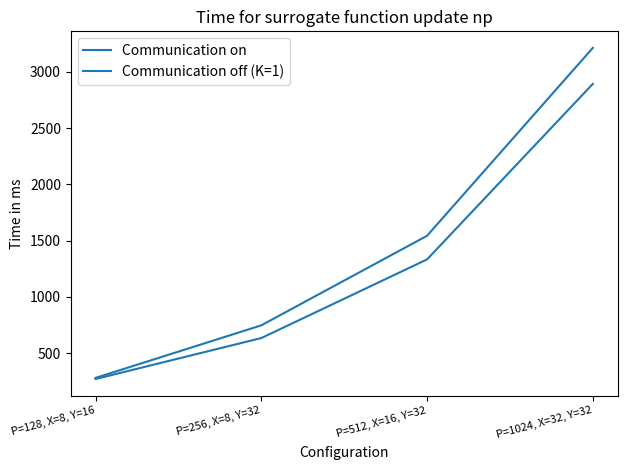

Does the chart display data point markers on the line(s)?

No